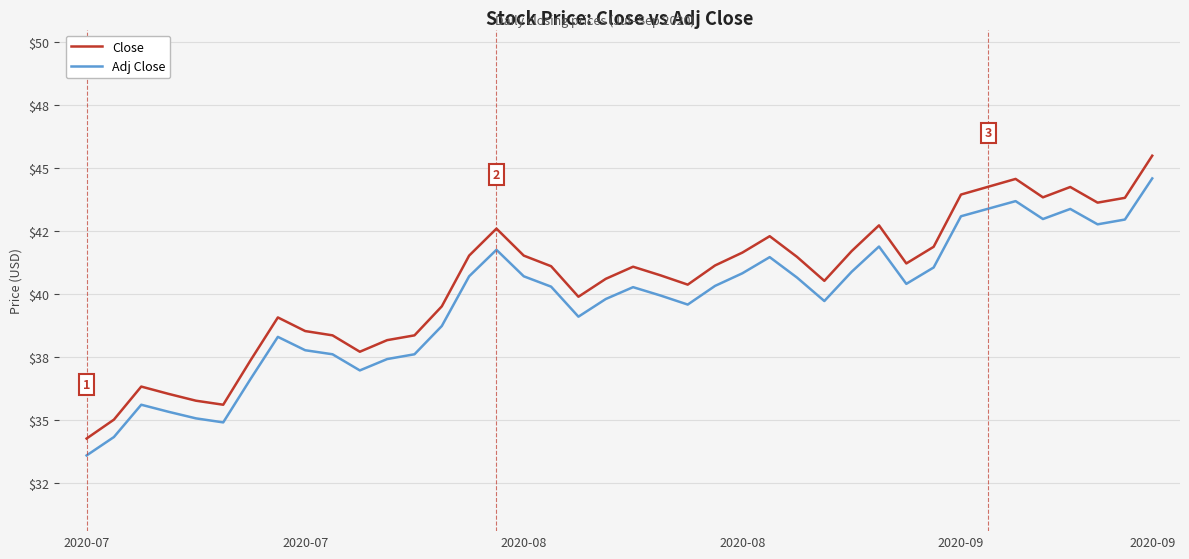

Reading left to right, list all the values displayed in this chart.

Close: 34.3	35.0	36.3	36.0	35.8	35.6	37.4	39.1	38.5	38.4	37.7	38.2	38.4	39.5	41.5	42.6	41.5	41.1	39.9	40.6	41.1	40.7	40.4	41.1	41.6	42.3	41.5	40.5	41.7	42.7	41.2	41.9	43.9	44.2	44.6	43.8	44.2	43.6	43.8	45.5
Adj Close: 33.6	34.3	35.6	35.3	35.1	34.9	36.6	38.3	37.8	37.6	37.0	37.4	37.6	38.7	40.7	41.8	40.7	40.3	39.1	39.8	40.3	39.9	39.6	40.3	40.8	41.5	40.6	39.7	40.9	41.9	40.4	41.0	43.1	43.4	43.7	43.0	43.4	42.8	43.0	44.6